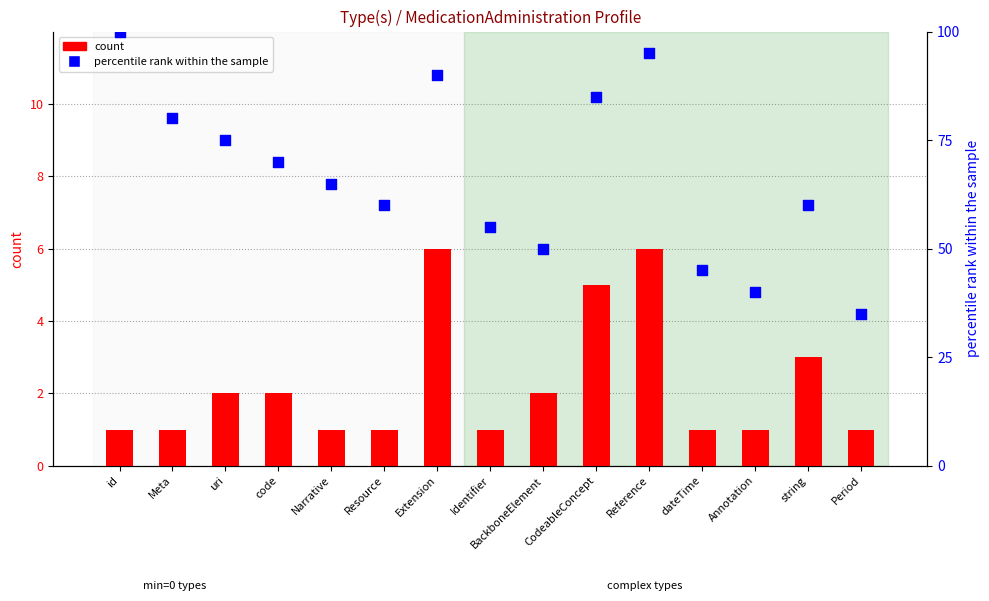

Is the value of count at CodeableConcept greater than the value of percentile rank within the sample at Reference?

No